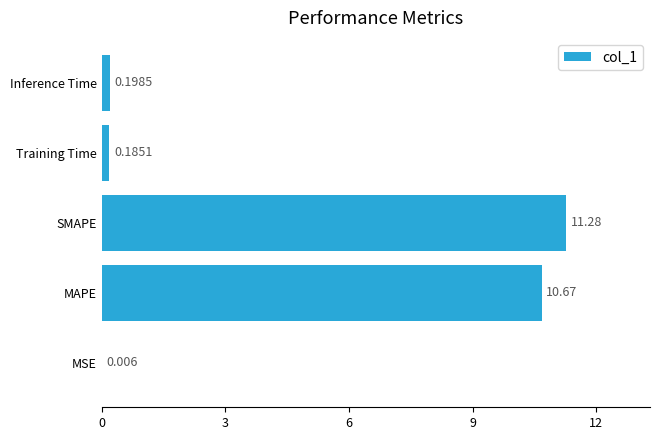

Where is the data nearest to the value 5?

Inference Time